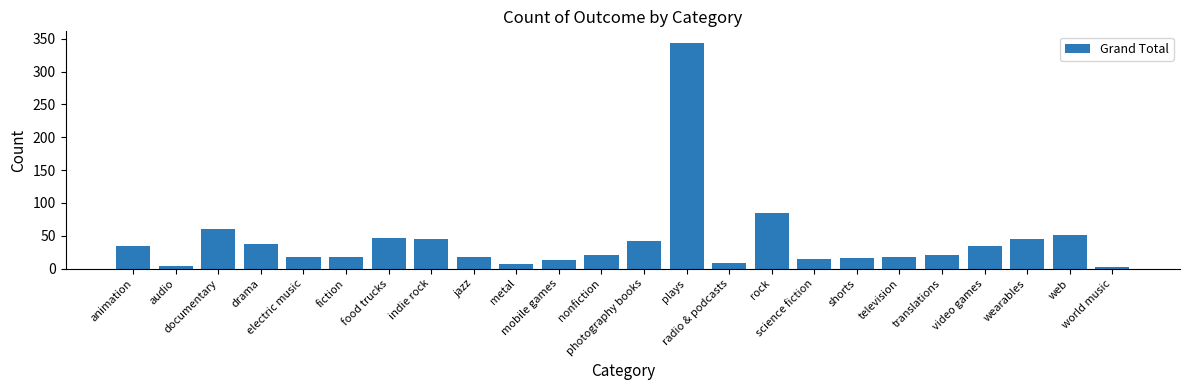

True or false: the data shows 3 at world music.

True